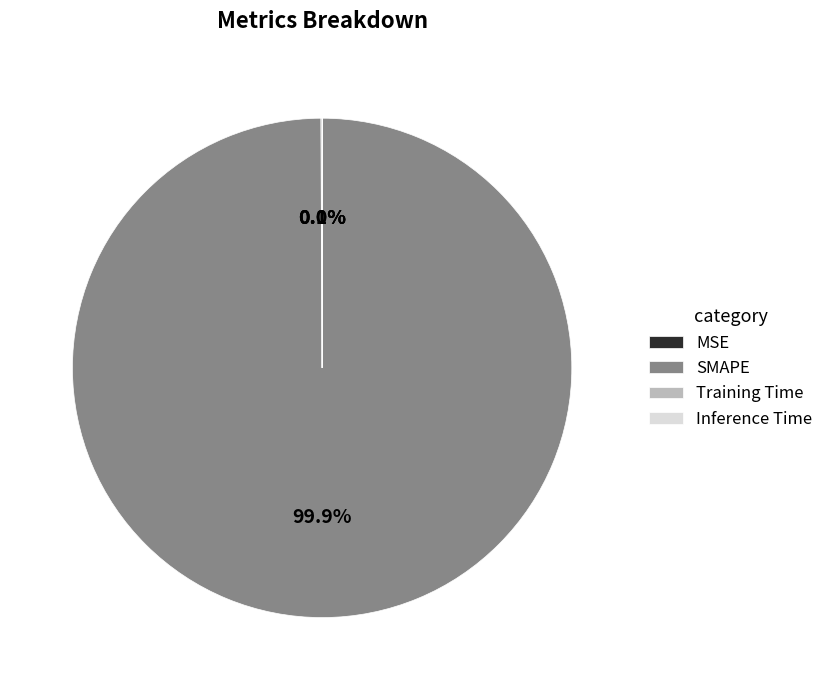

Which category has the biggest portion of the pie?

SMAPE